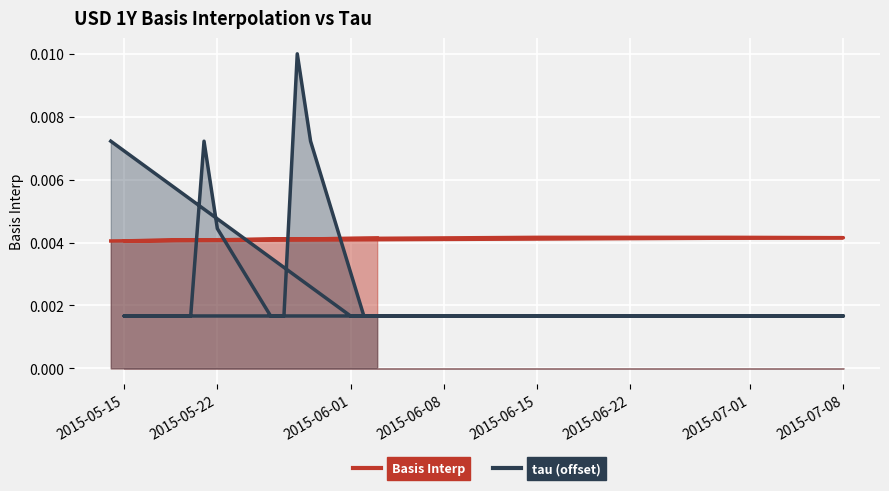

What position from the left is 2015-06-03?

20